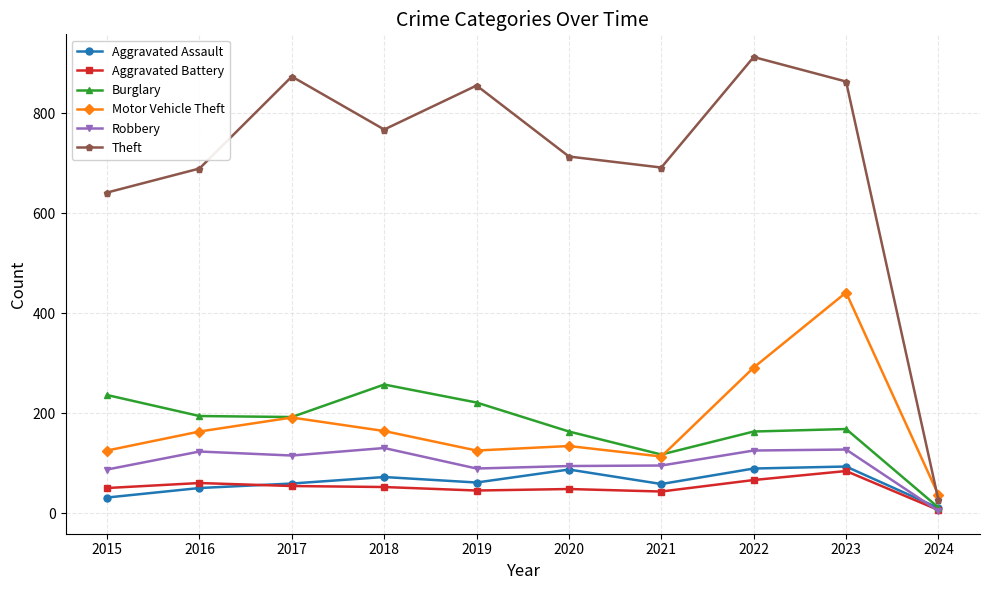

At which category does Motor Vehicle Theft reach its first local valley?

2019